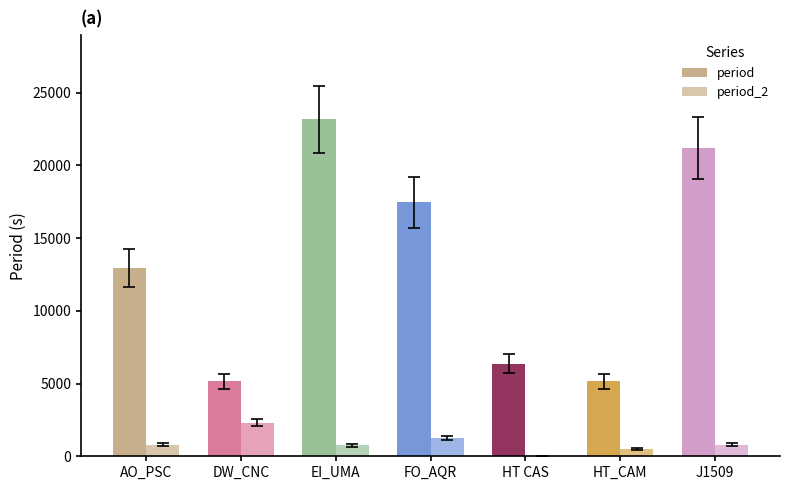

Which category has the highest value in the period series?

EI_UMA